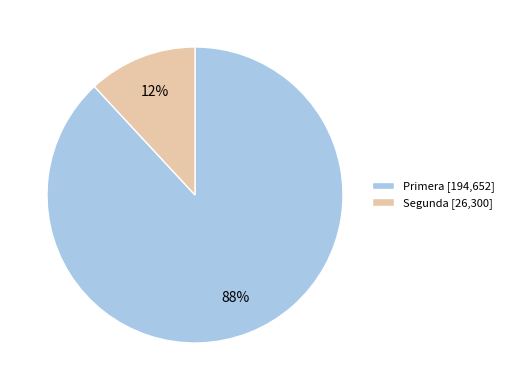

Is it true that Segunda [26,300] is 17% of the pie?

False